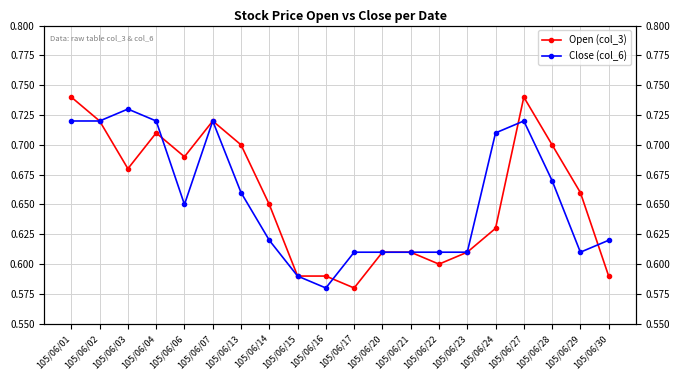

Where is Open (col_3) nearest to the value 0?

105/06/17